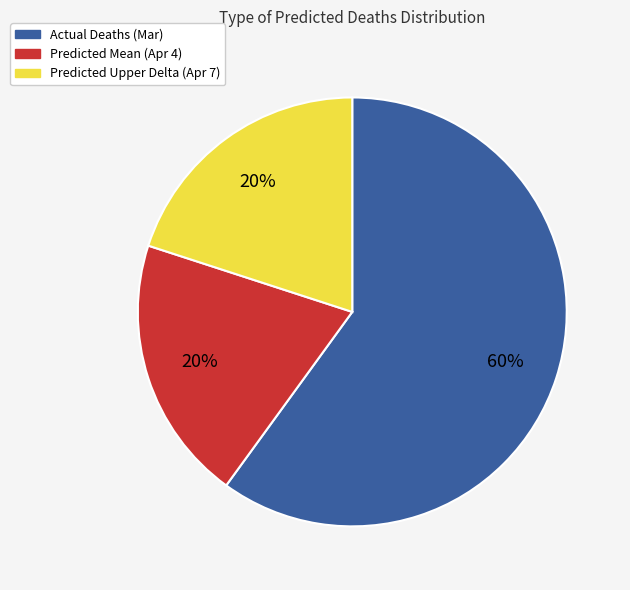

The Predicted Upper Delta (Apr 7) slice represents 20% of the pie. True or false?

True